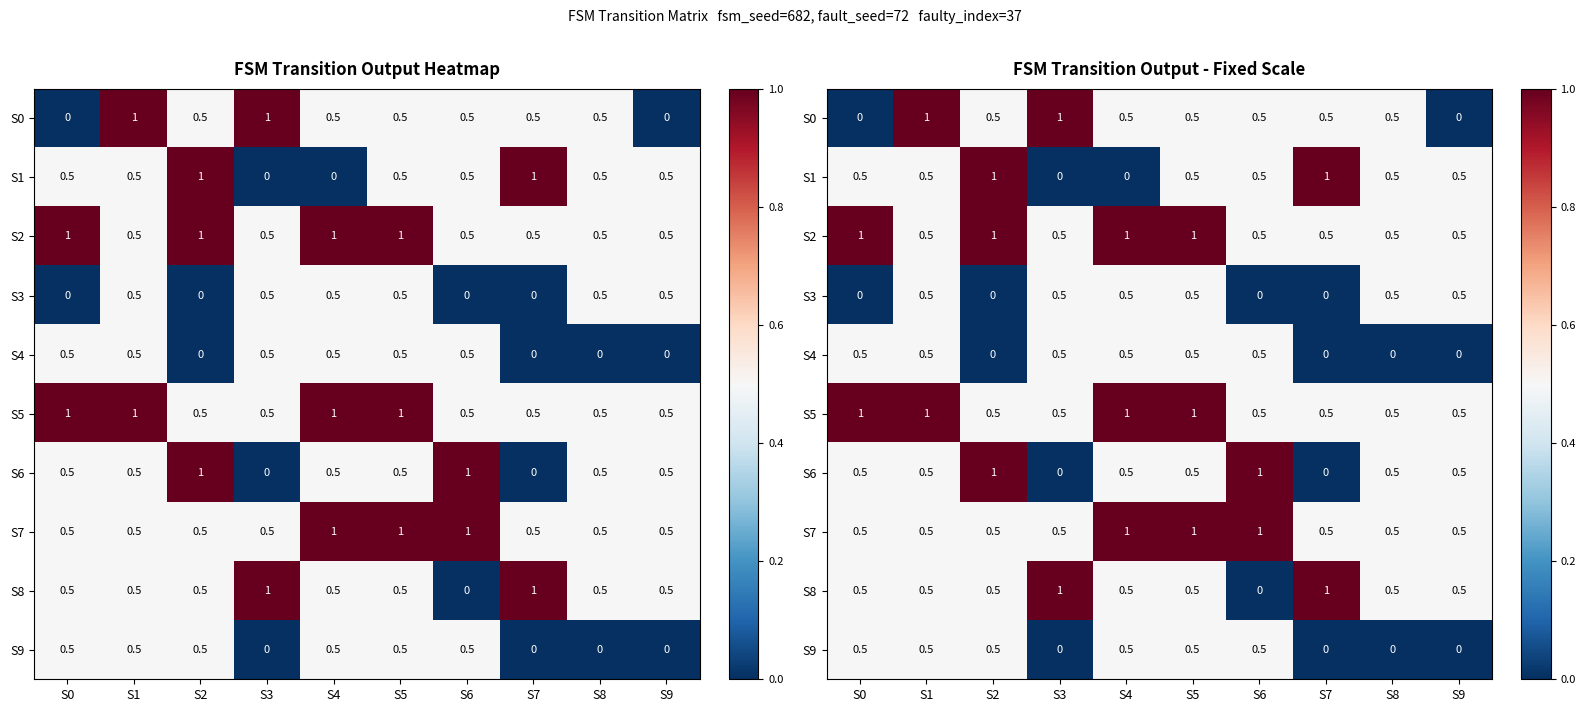

What is the spread (max minus min) of values at S3?

1.0